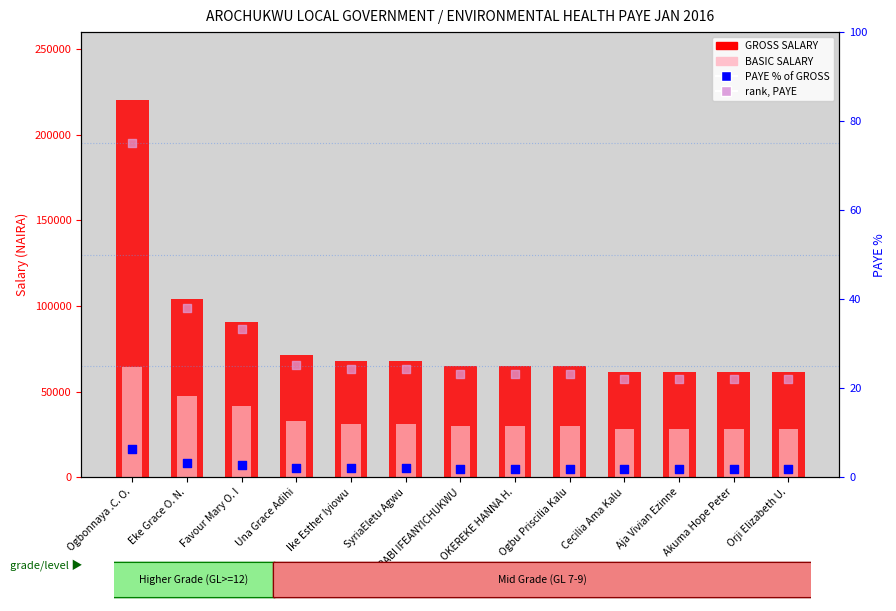

What are all the series names shown in the legend?

GROSS SALARY, BASIC SALARY, PAYE % of GROSS, rank, PAYE